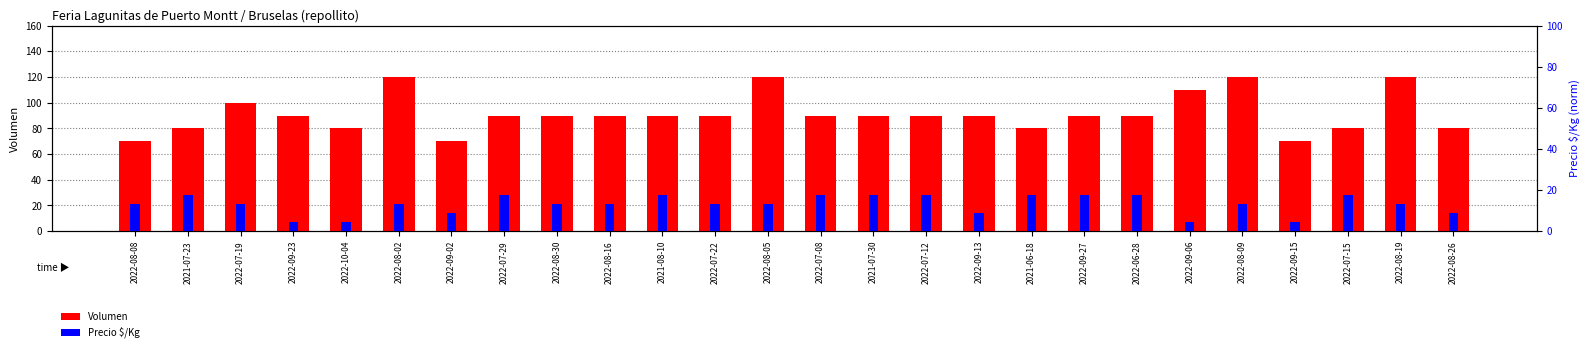

Rank the series at 2021-07-30 from lowest to highest value.

Precio $/Kg, Volumen